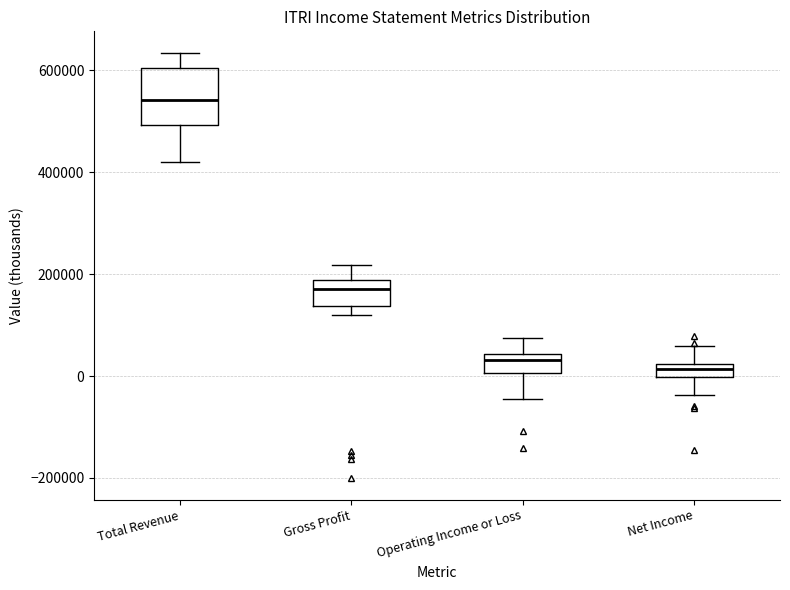

Which box is the tallest, from its lower edge to its upper edge?

Total Revenue